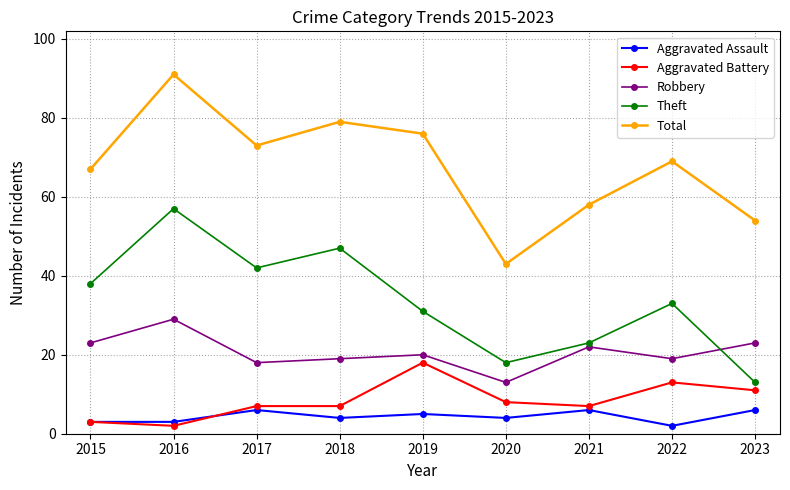

True or false: Total has a value of 58 at 2021.

True